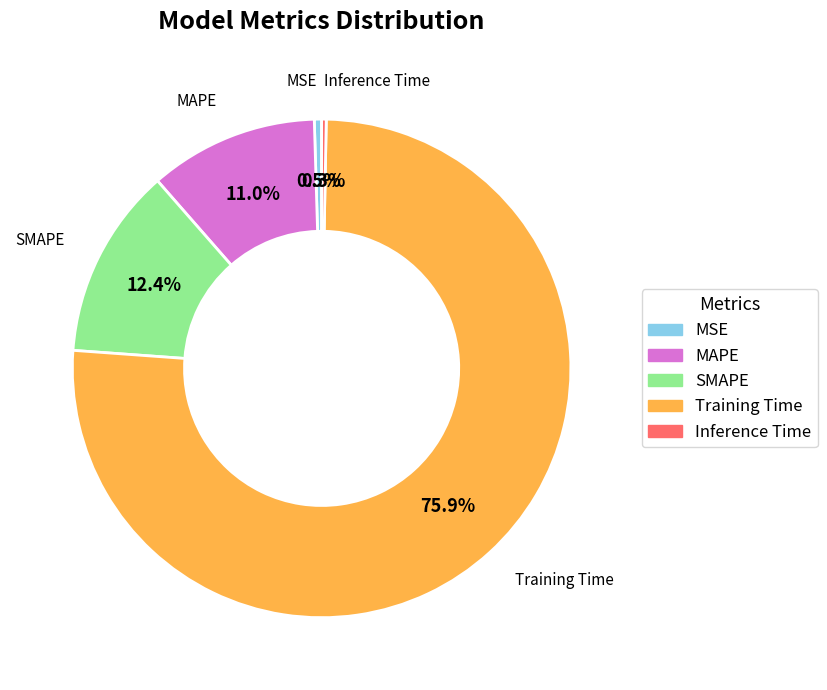

To the nearest percent, what is the combined percentage of Training Time and MSE?

76%